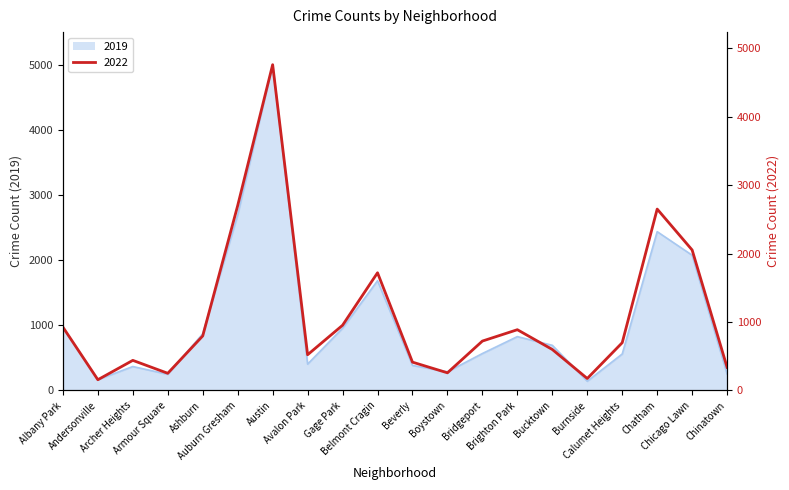

True or false: 2019 has a value of 1172 at Chatham.

False